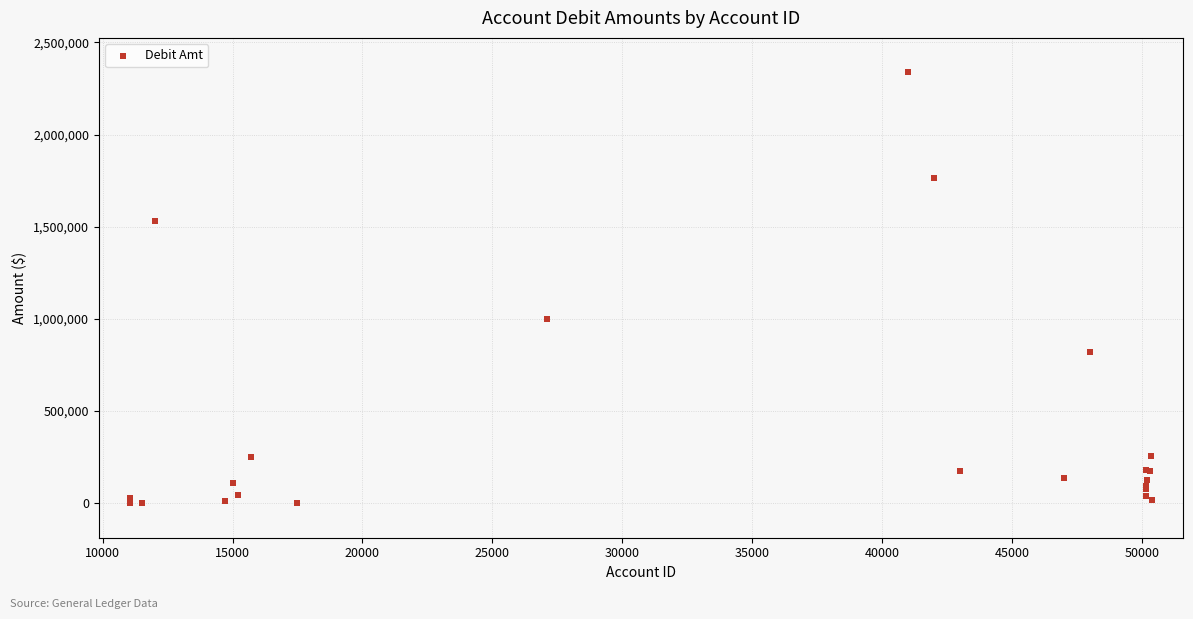

What Y value in the scatter plot is closest to 1168631?

1000000.0